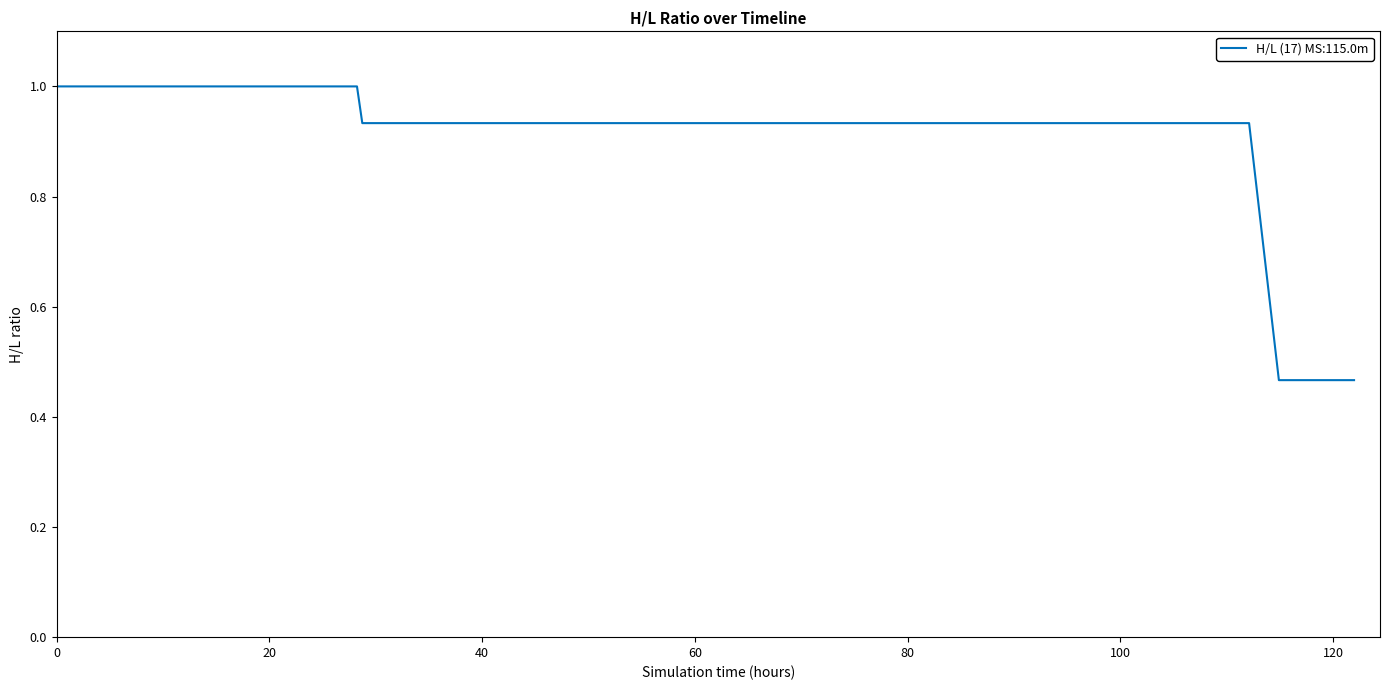

What is the greatest value displayed?

1.0